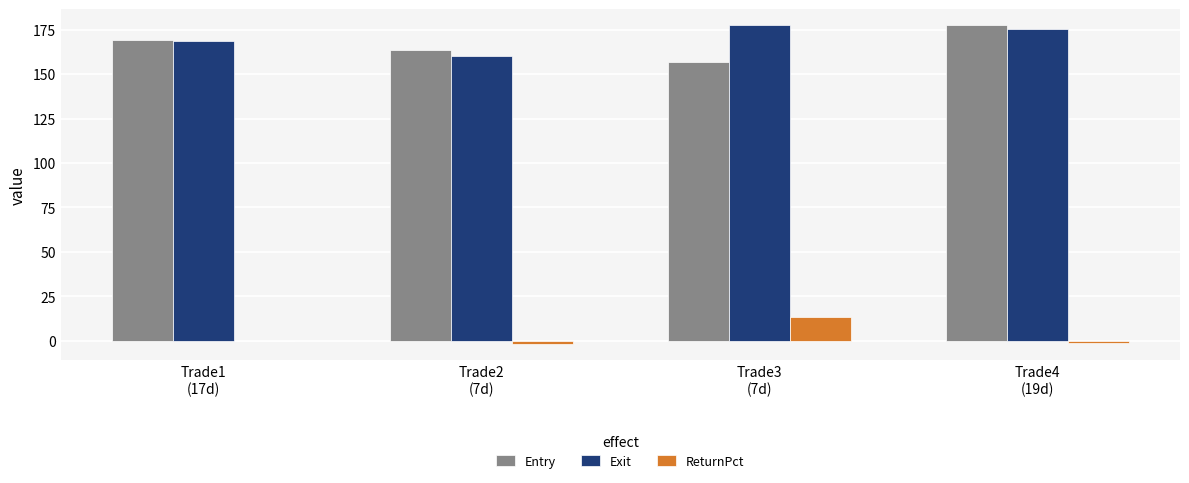

What is the sum of the Exit values at Trade2
(7d) and Trade4
(19d)?

335.6